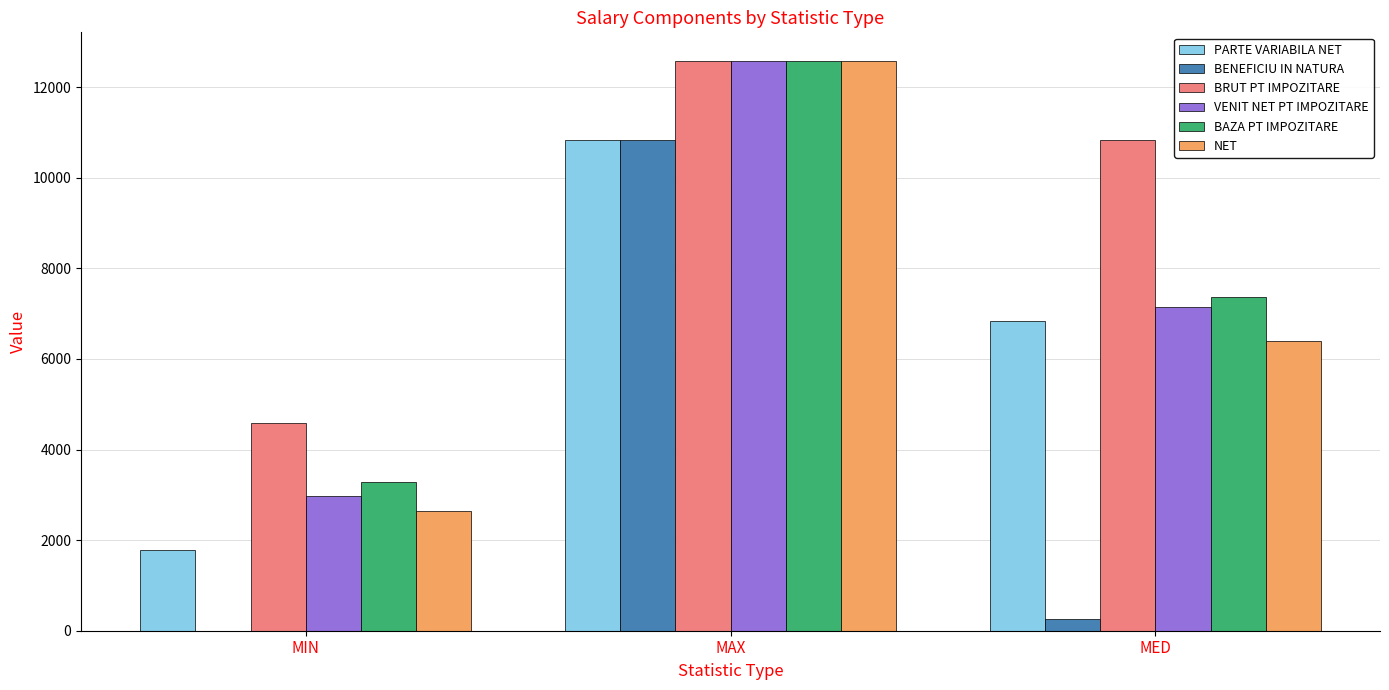

Between MAX and MED, which series saw the biggest shift?

BENEFICIU IN NATURA